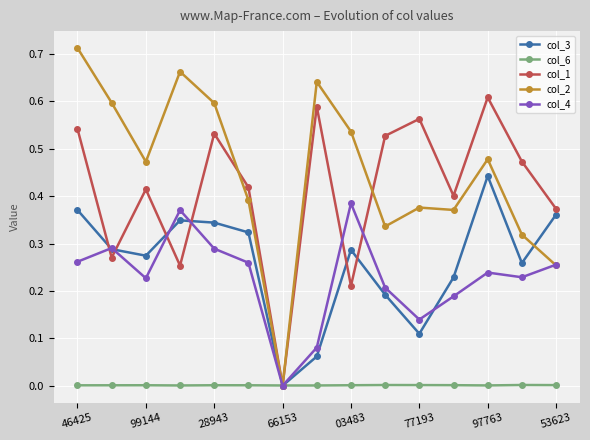

Which series has the widest spread of values?

col_2